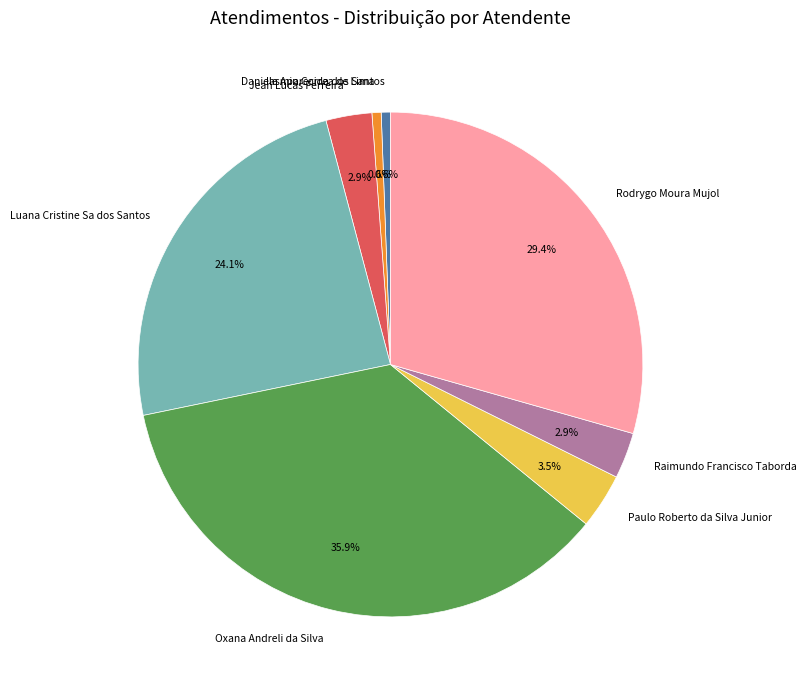

Between Paulo Roberto da Silva Junior and Daniele Aparecida dos Santos, which is larger?

Paulo Roberto da Silva Junior